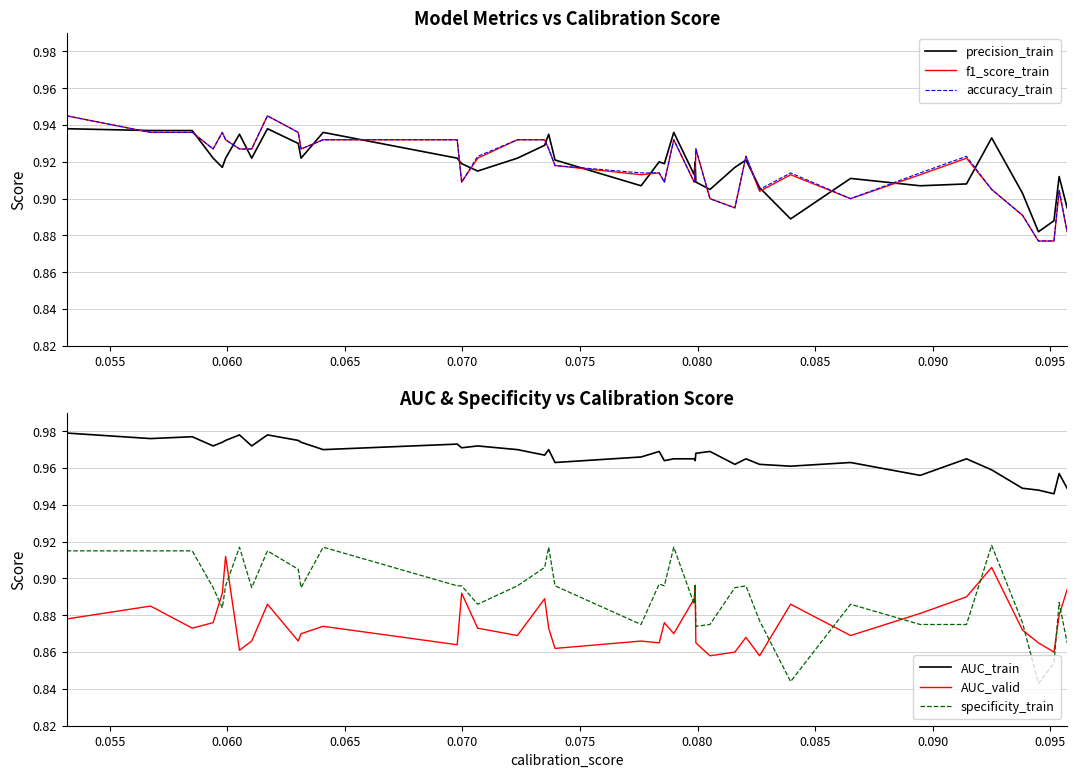

True or false: AUC_train and AUC_valid intersect in this chart.

False